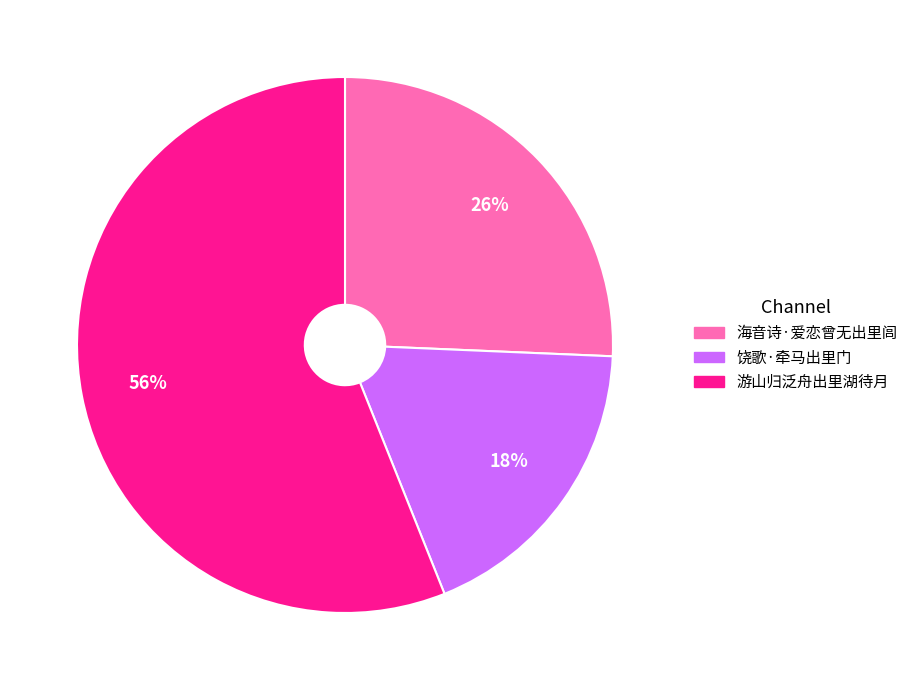

To the nearest percent, what is the difference between the largest and smallest slice percentages?

38%